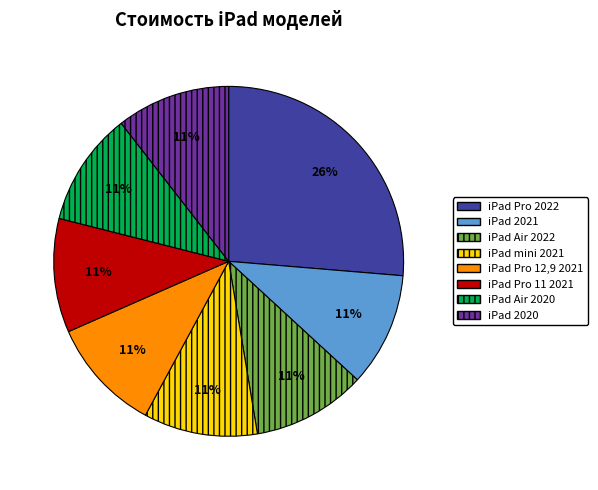

Is it true that iPad 2021 is 1% of the pie?

False